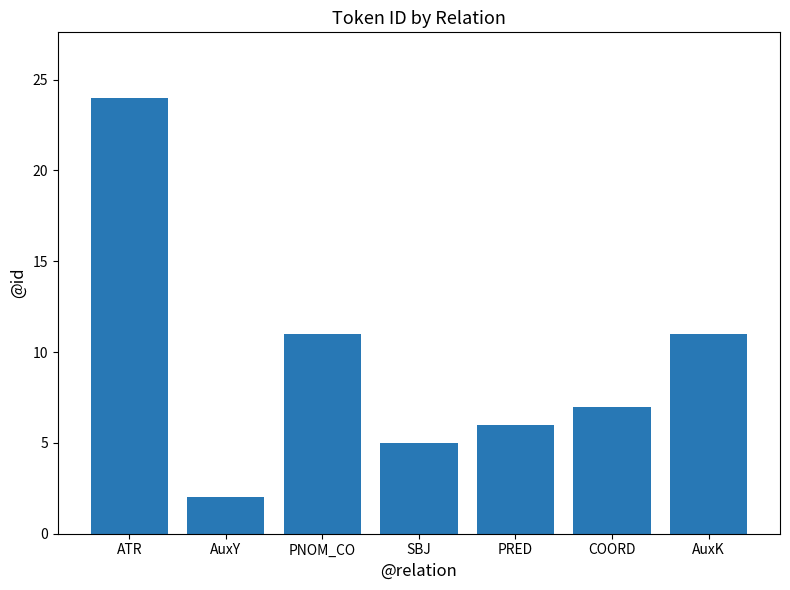

Is it true that the value at PRED is 3?

False